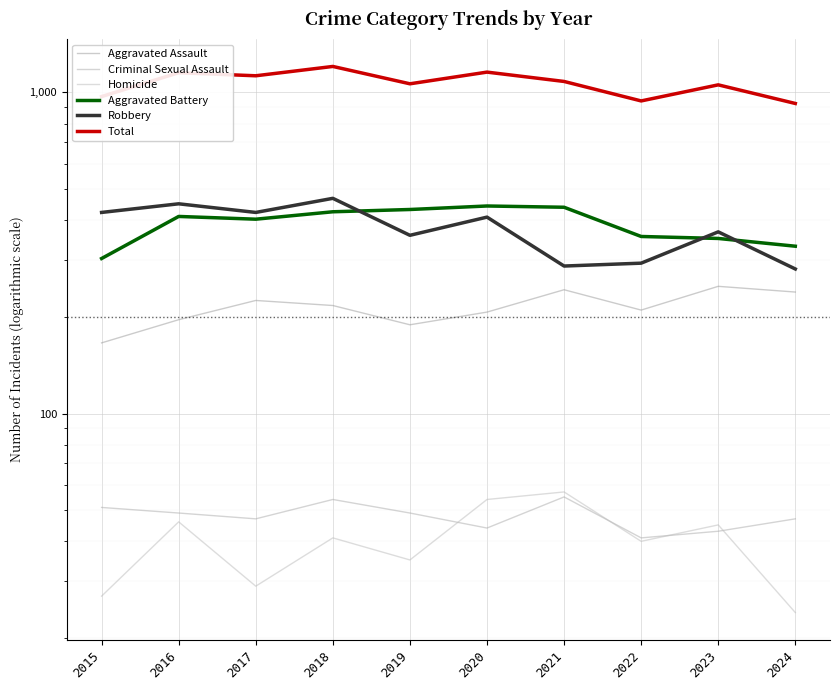

How many data points does each series have?

10